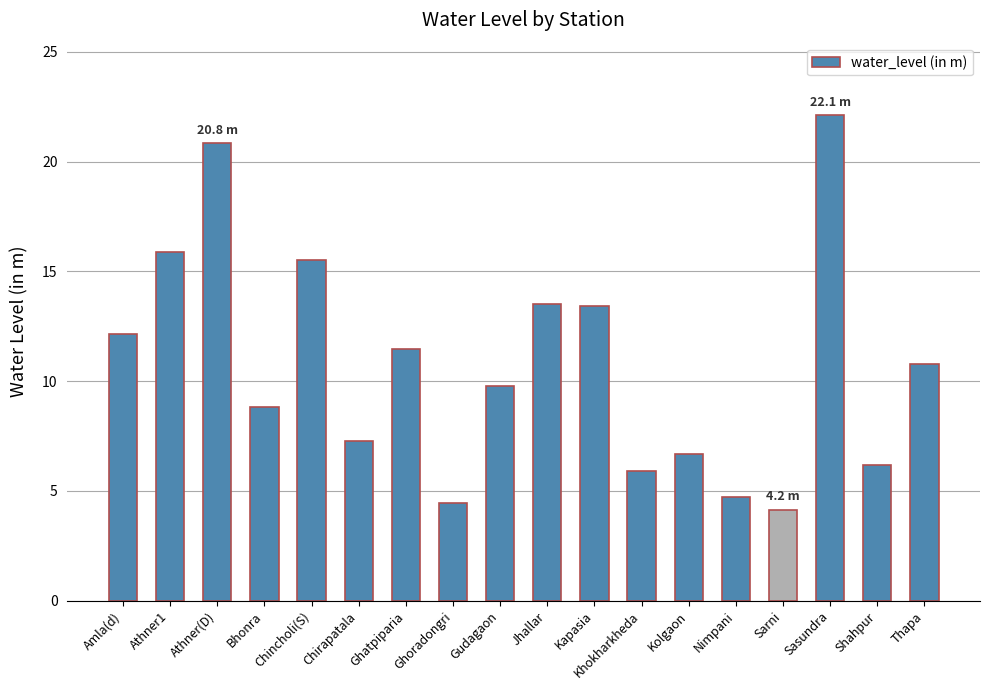

Between Nimpani and Chirapatala, which is larger?

Chirapatala